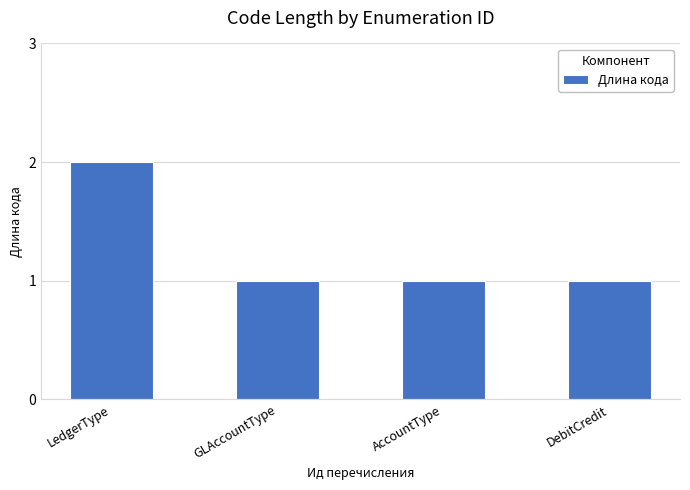

How many data points does each series have?

4